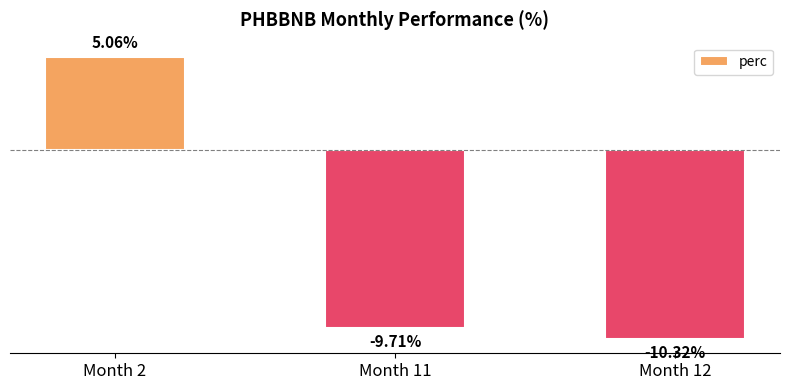

Which has a higher value, Month 12 or Month 11?

Month 11